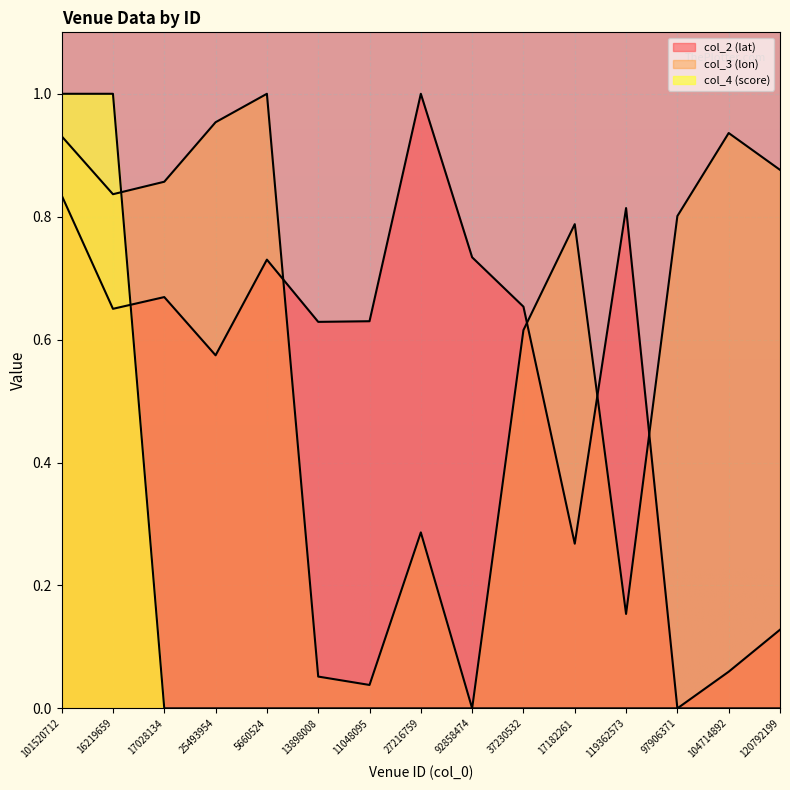

The value of col_3 (lon) at 119362573 is 0.2. True or false?

True